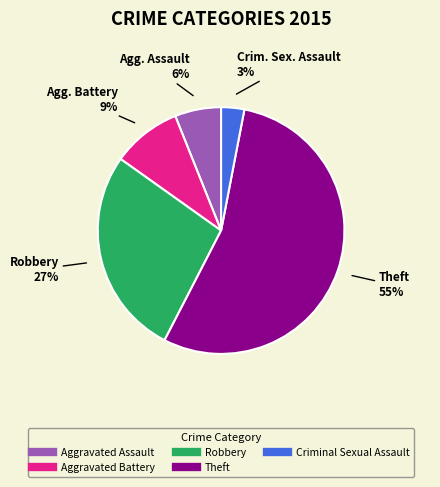

Is there any slice that represents more than half of the pie?

Yes